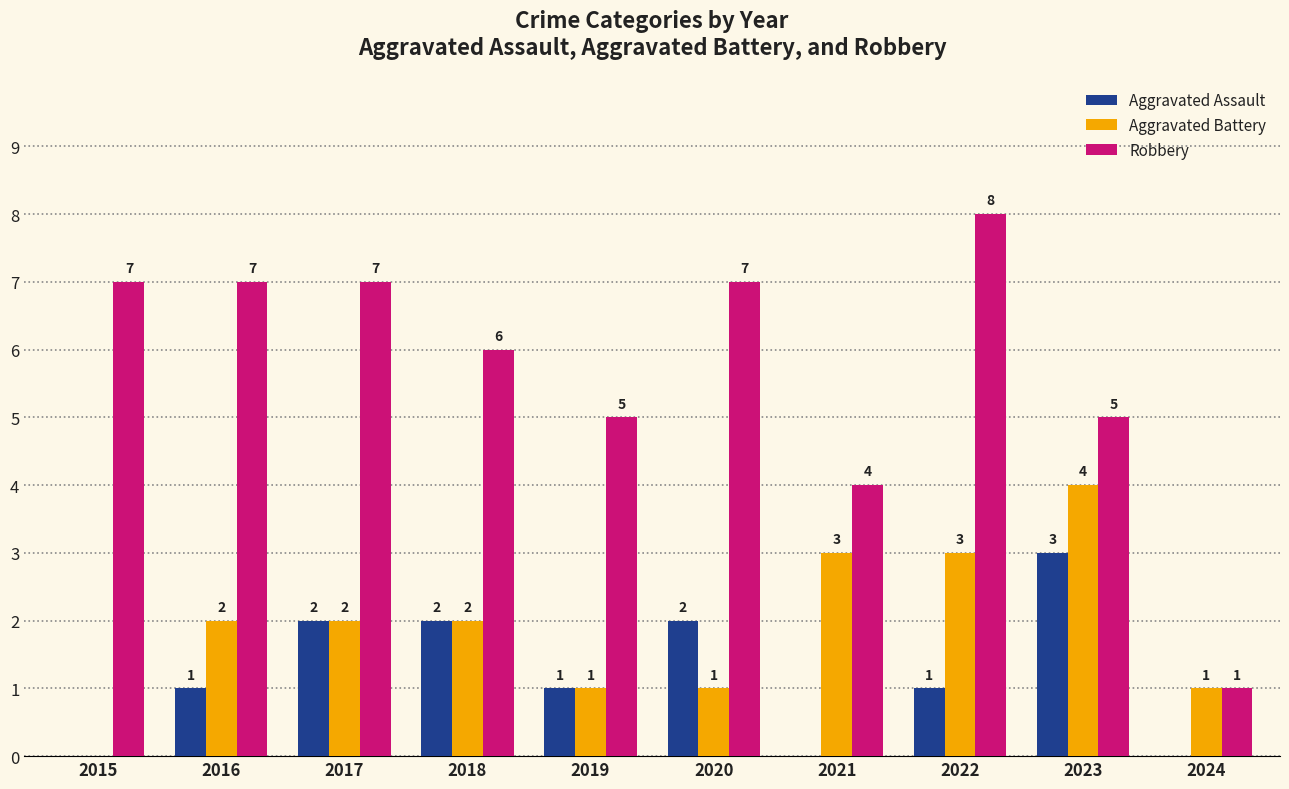

What is the sum of all Aggravated Battery values?

19